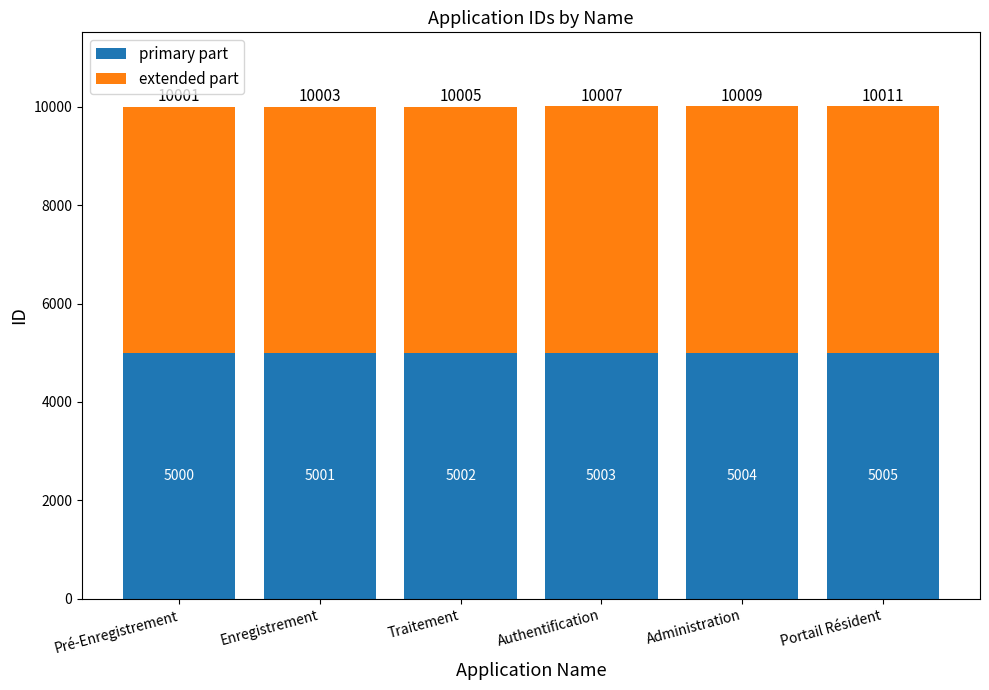

Rank the categories by primary part value from lowest to highest.

Pré-Enregistrement, Enregistrement, Traitement, Authentification, Administration, Portail Résident